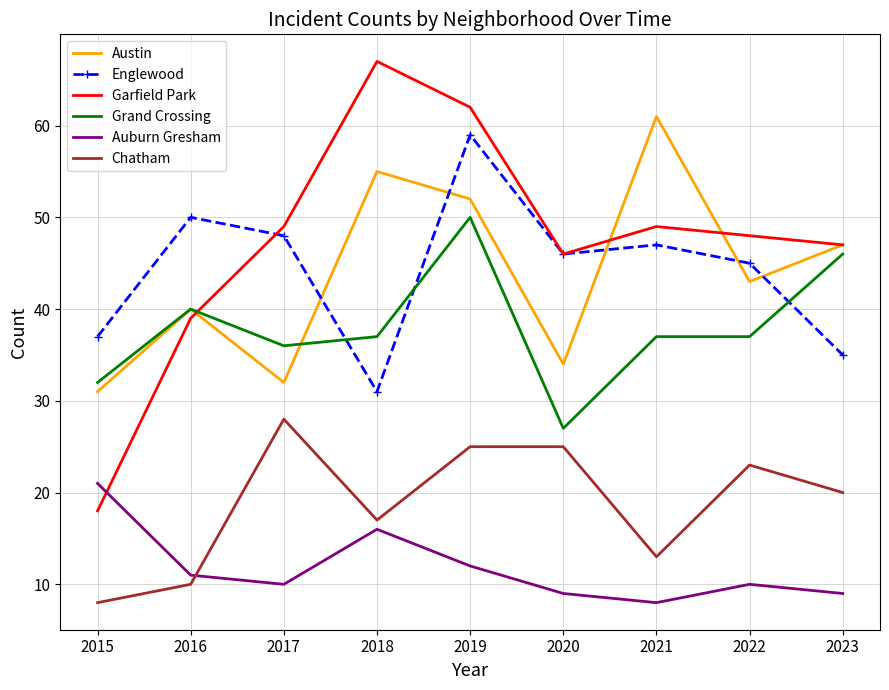

Which series has the widest spread of values?

Garfield Park